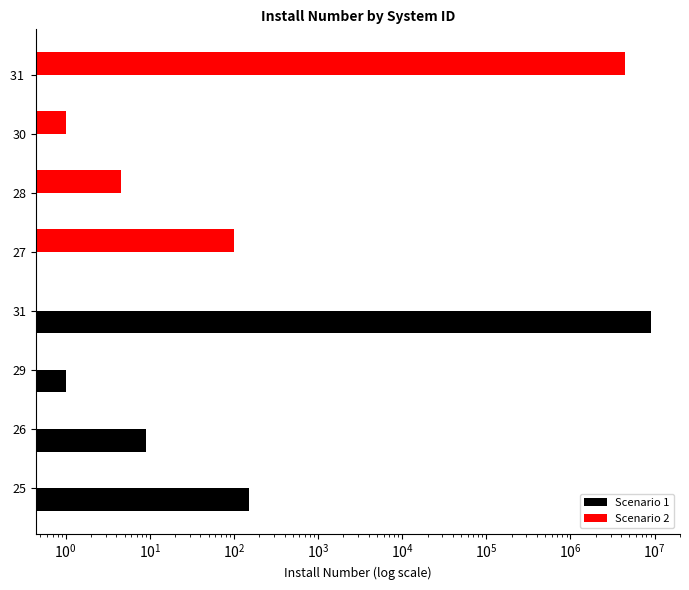

How many distinct data groups are displayed?

2